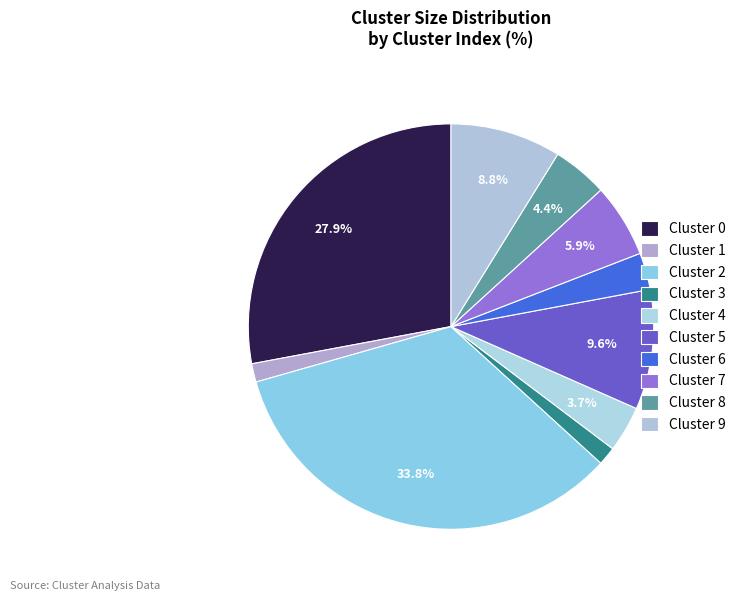

How many segments does this pie chart have?

10